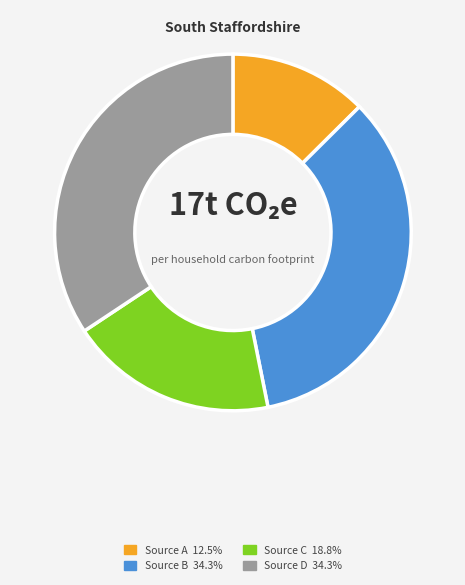

How many segments does this pie chart have?

4